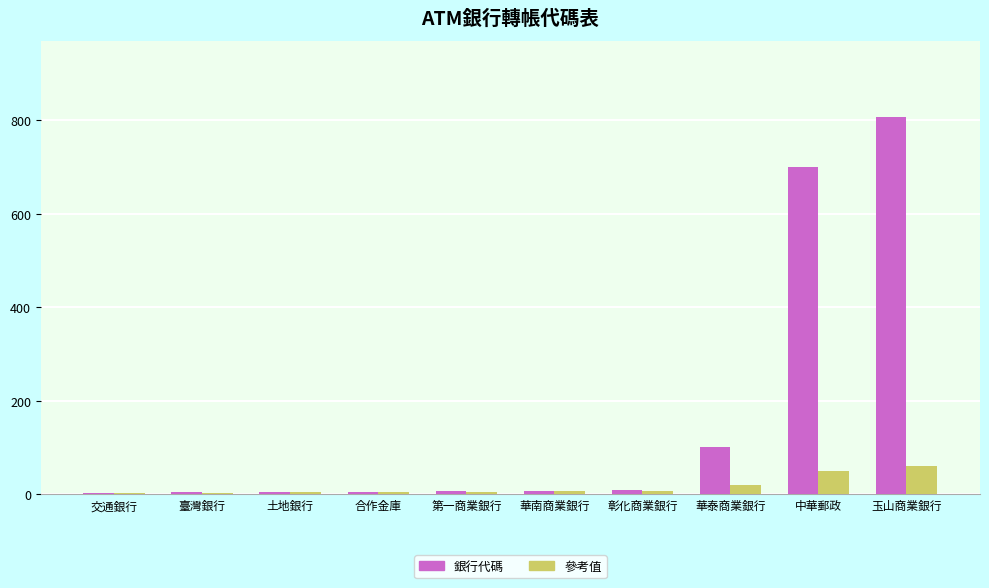

What is the maximum value shown in the chart?

808